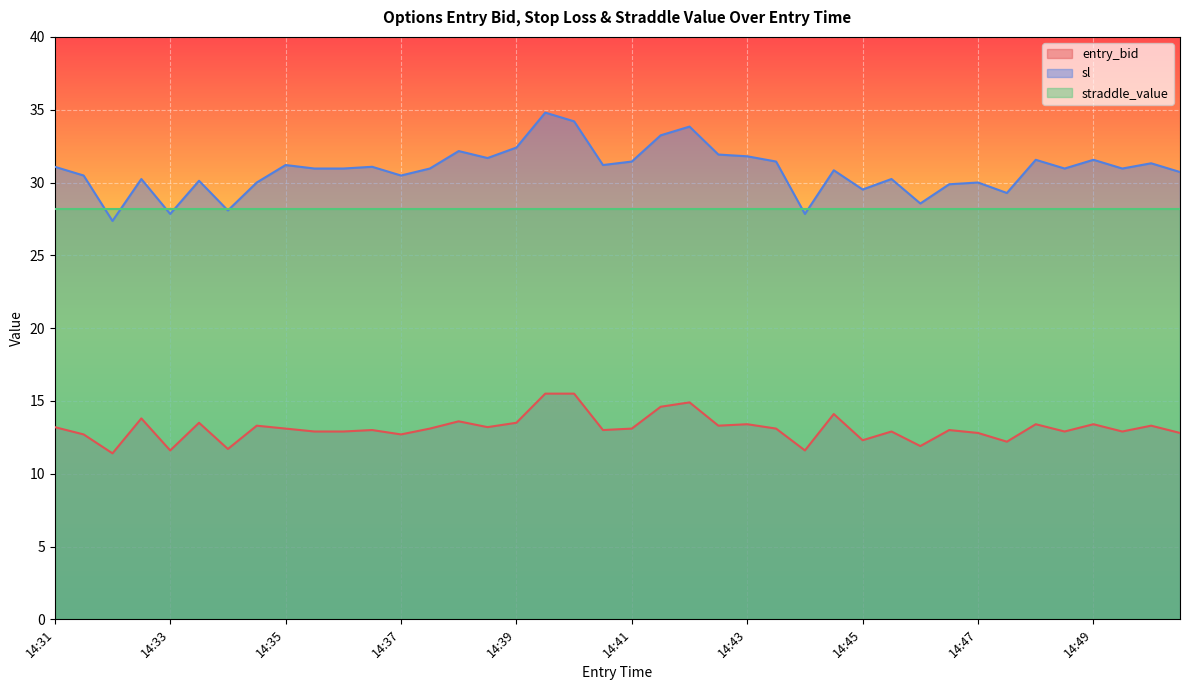

What is the difference between the maximum and minimum values in the sl series?

7.4